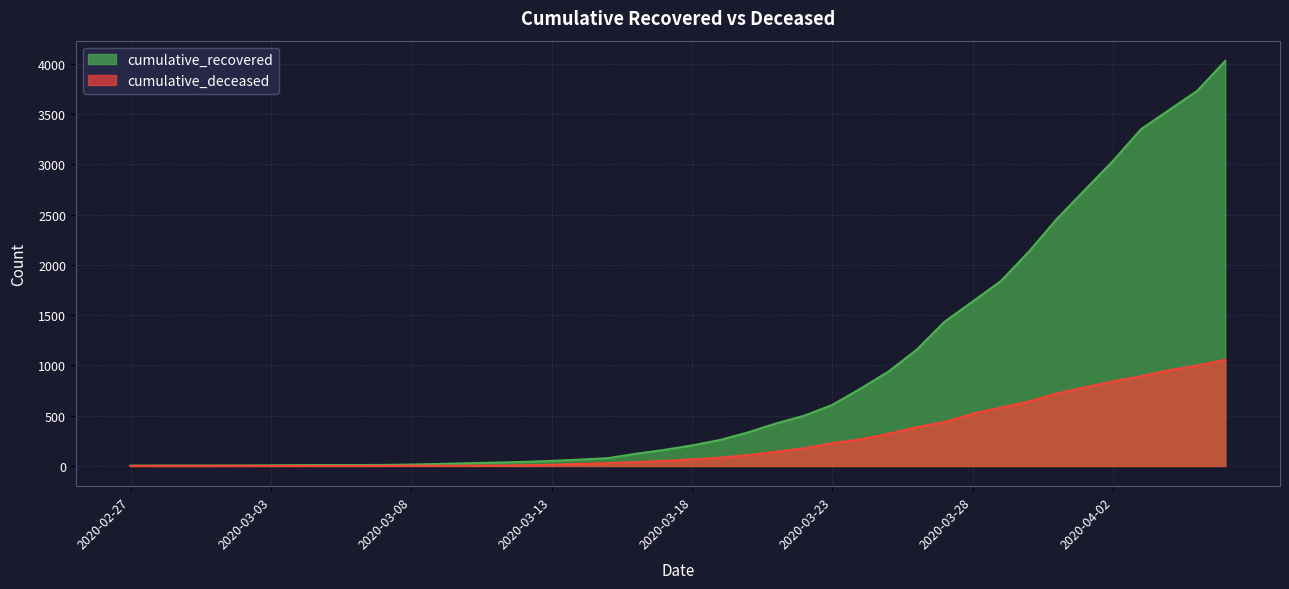

How many data points in cumulative_recovered are above 204?

19